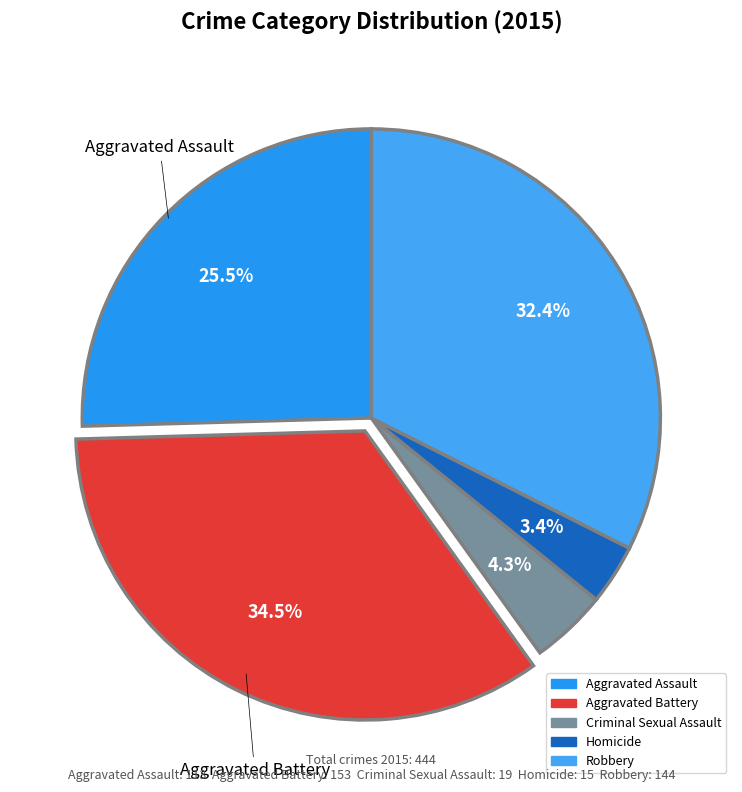

Is Homicide the majority of the pie?

No